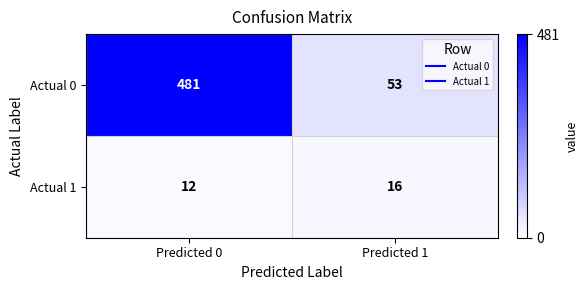

What is the spread (max minus min) of values at Predicted 0?

469